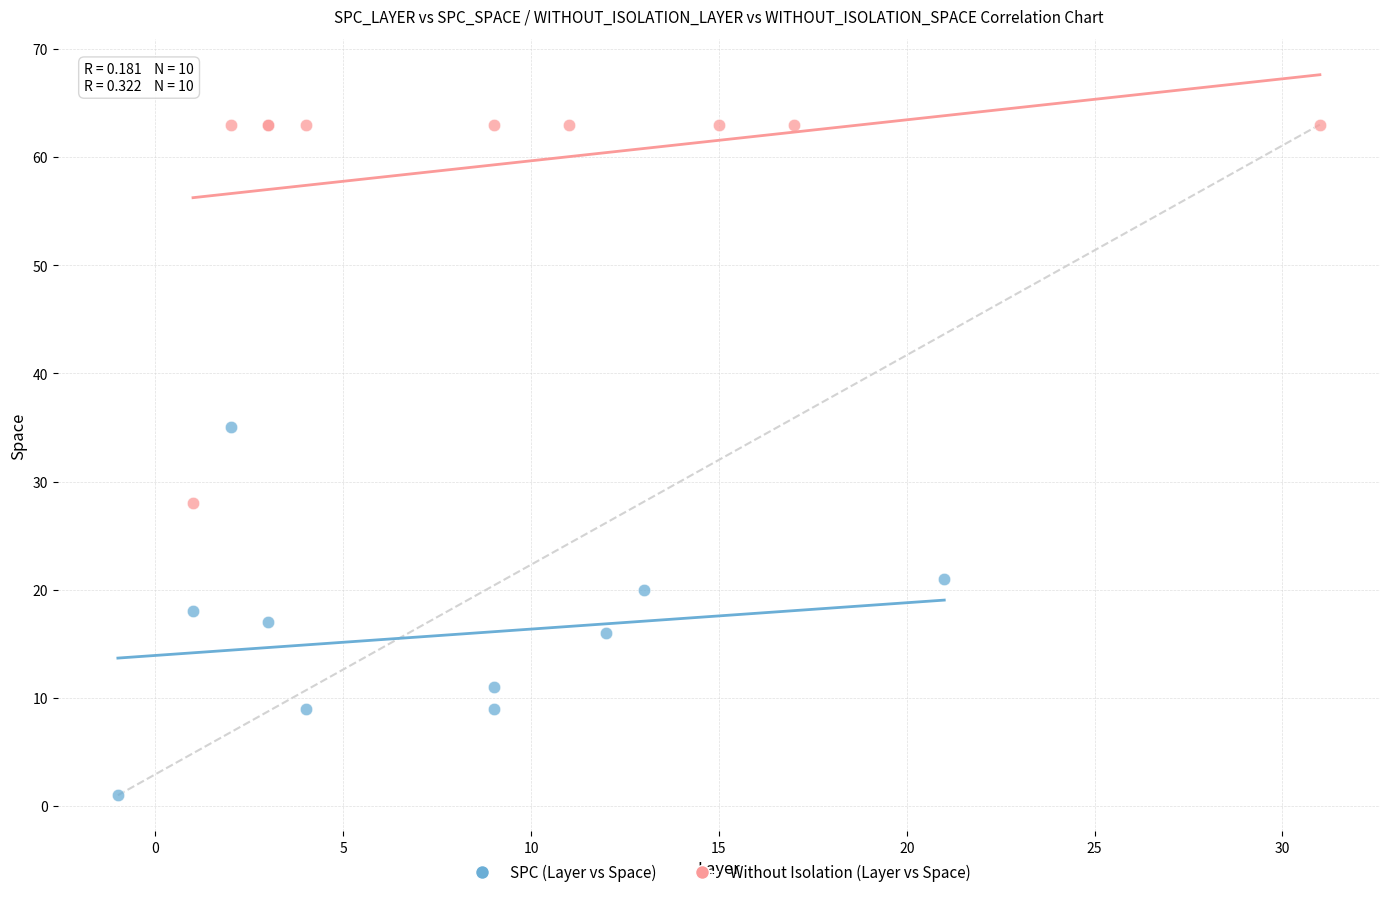

Which series reaches the maximum Y coordinate?

Without Isolation (Layer vs Space)